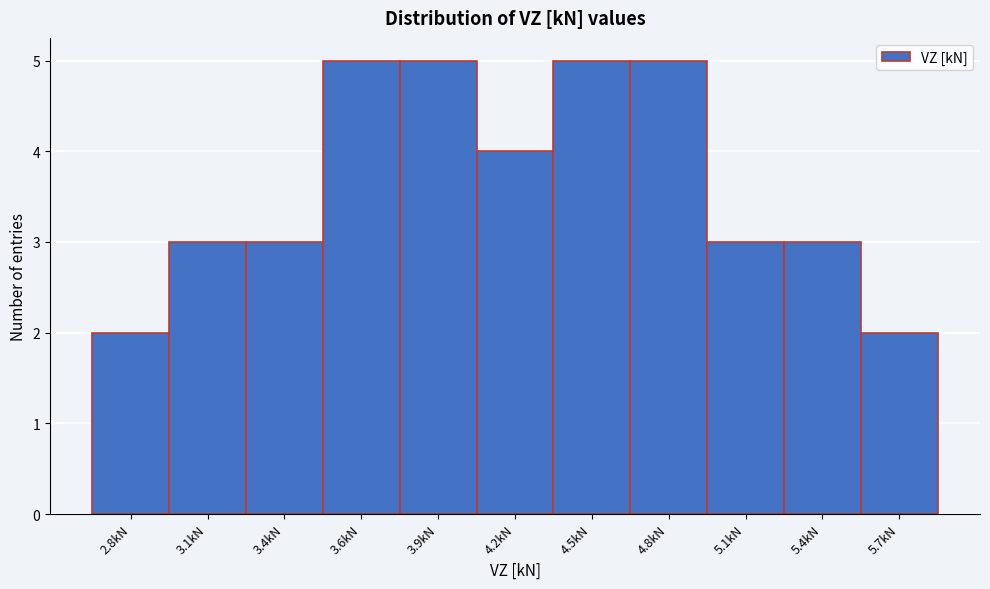

Reading left to right, transcribe all the data shown in this chart.

2	3	3	5	5	4	5	5	3	3	2